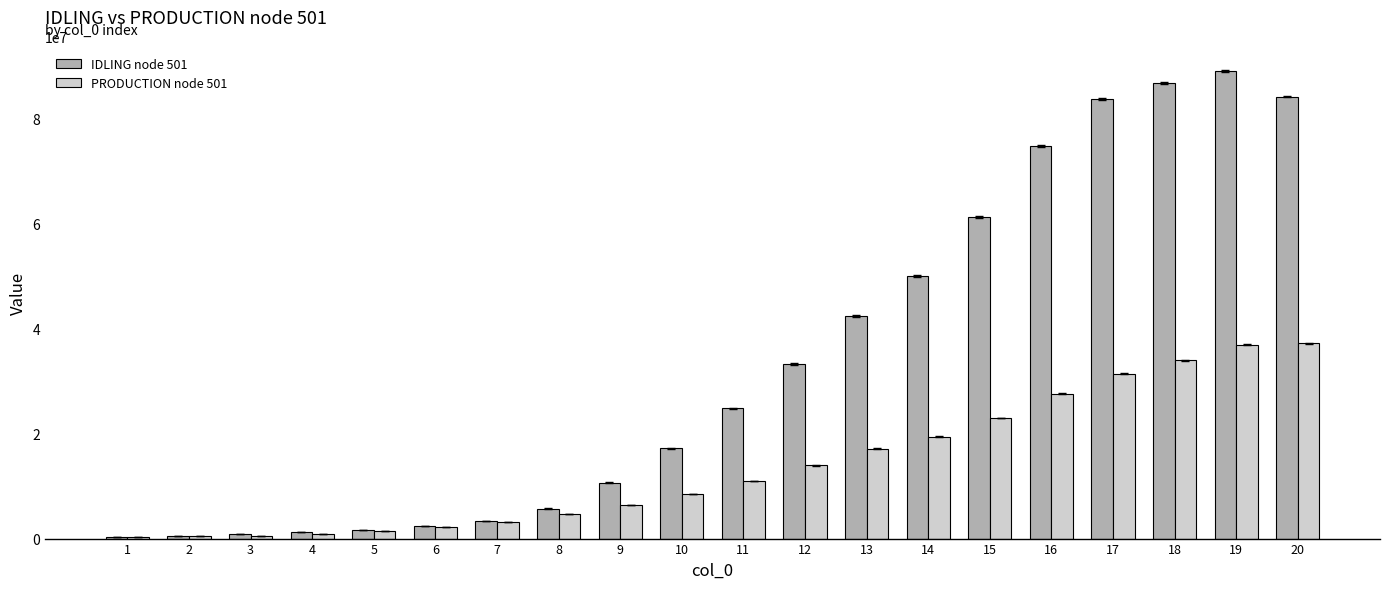

Is the value of PRODUCTION node 501 at 7 greater than the value of IDLING node 501 at 2?

Yes